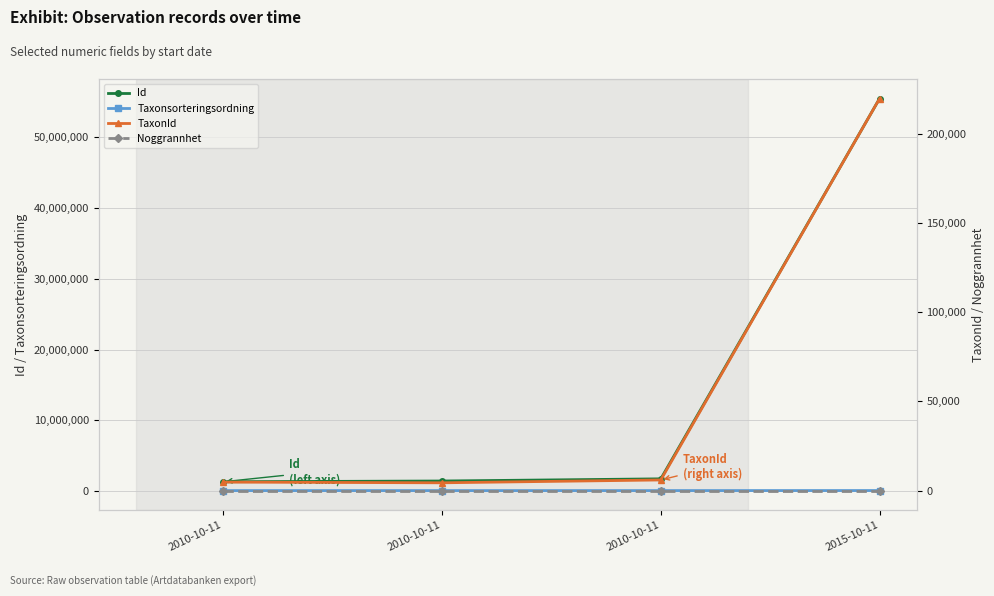

Which series changed the most between 2010-10-11 and 2015-10-11?

Id